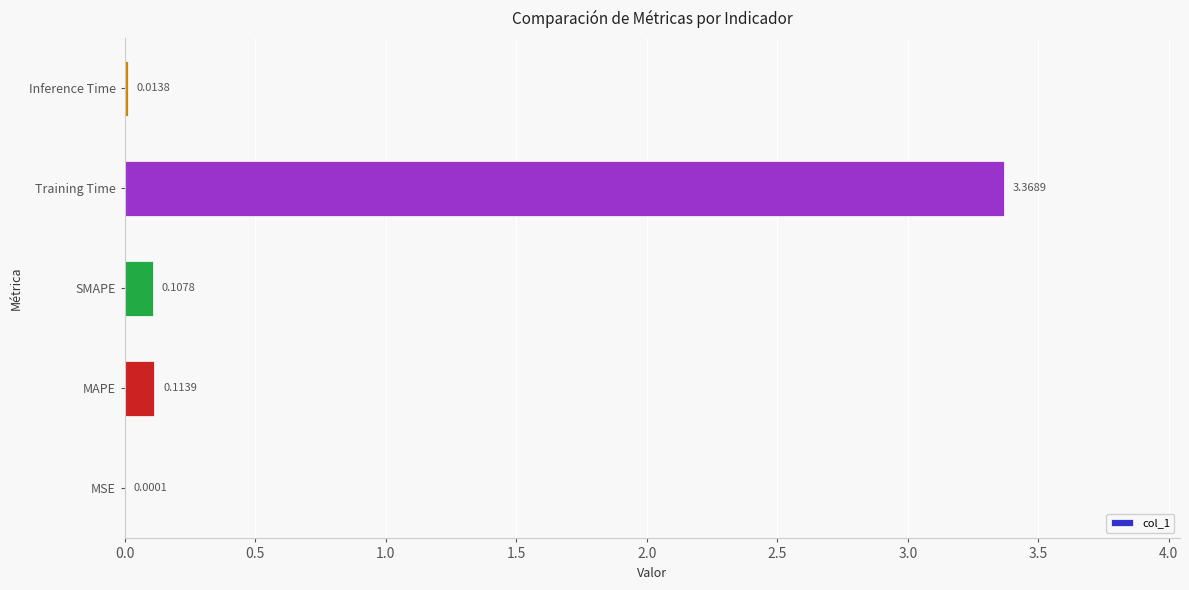

What is the sum of all values?

3.6